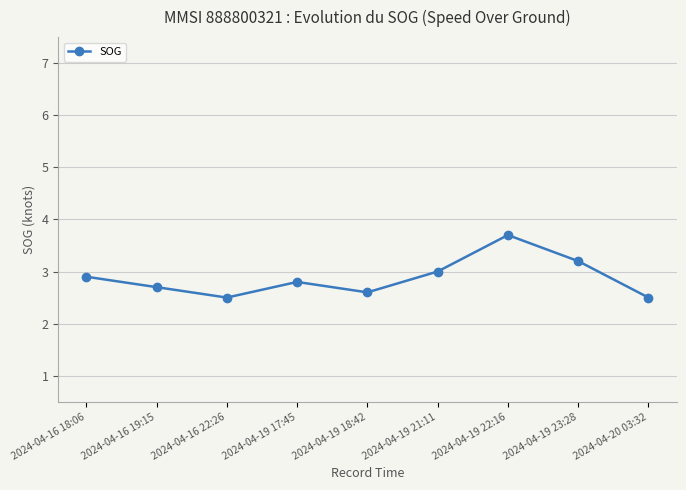

What position from the left is 2024-04-16 22:26?

3